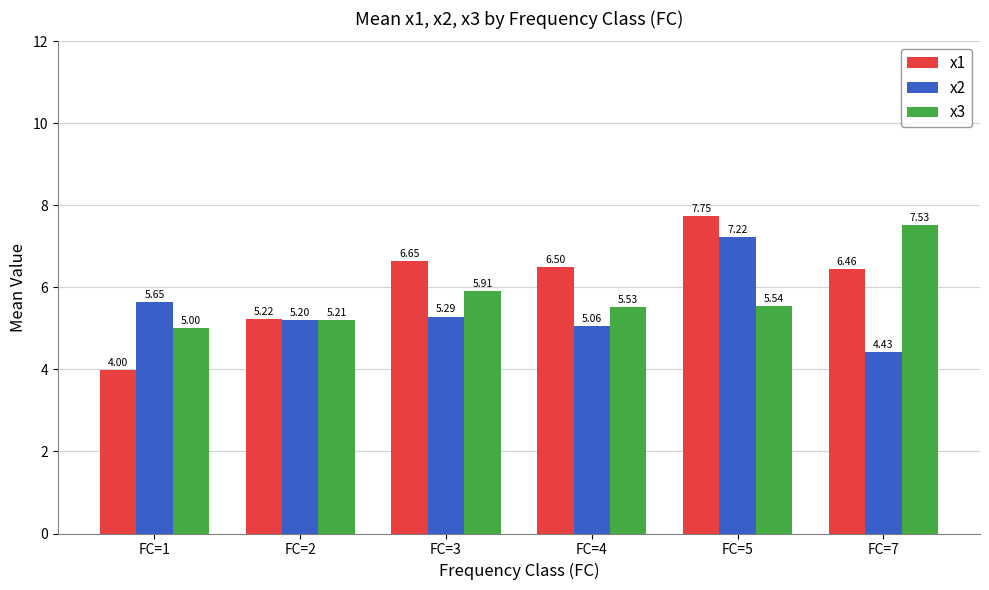

How many bars are there in total?

18